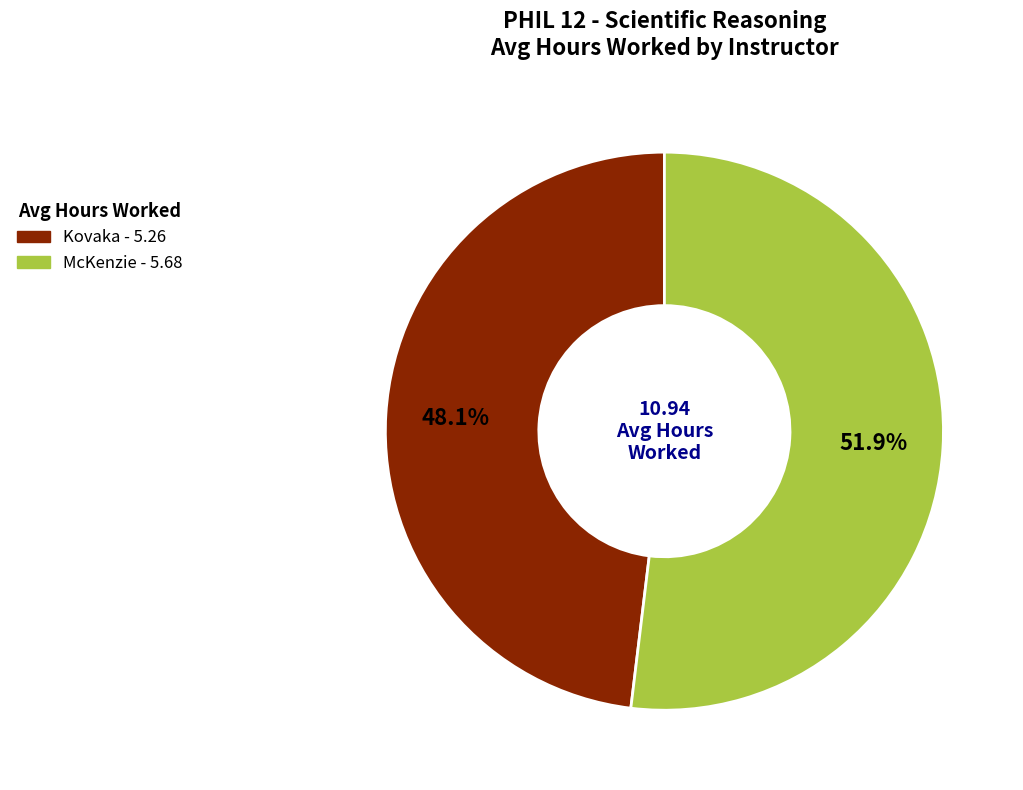

Is there any slice that represents more than half of the pie?

Yes